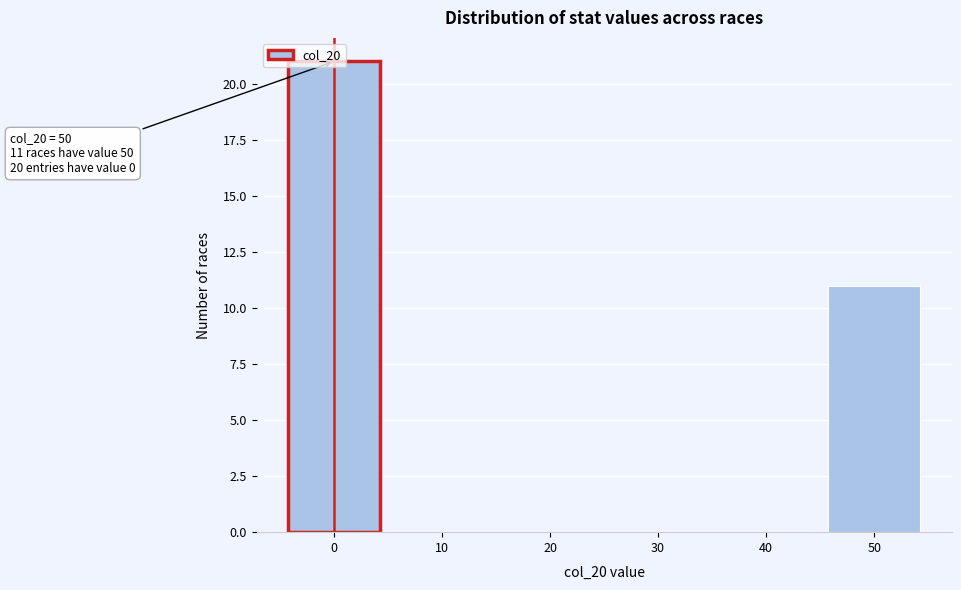

Over which range of the x-axis is the bar tallest?

-5 to 5